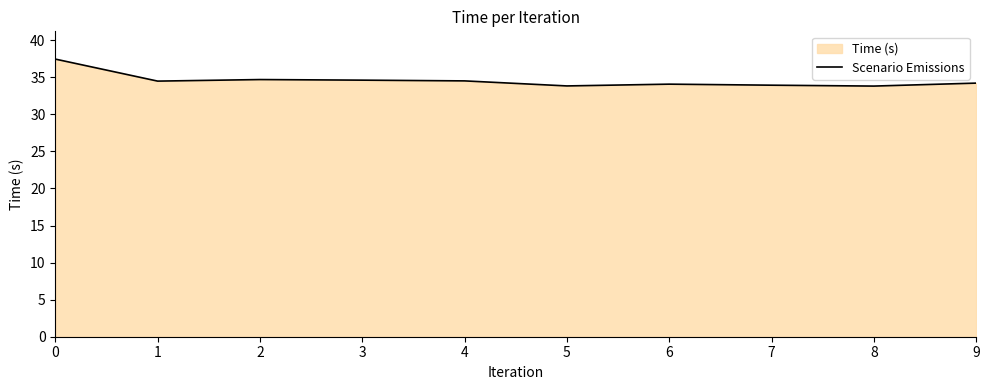

List the labels in order of value, smallest first.

8, 5, 7, 6, 9, 1, 4, 3, 2, 0